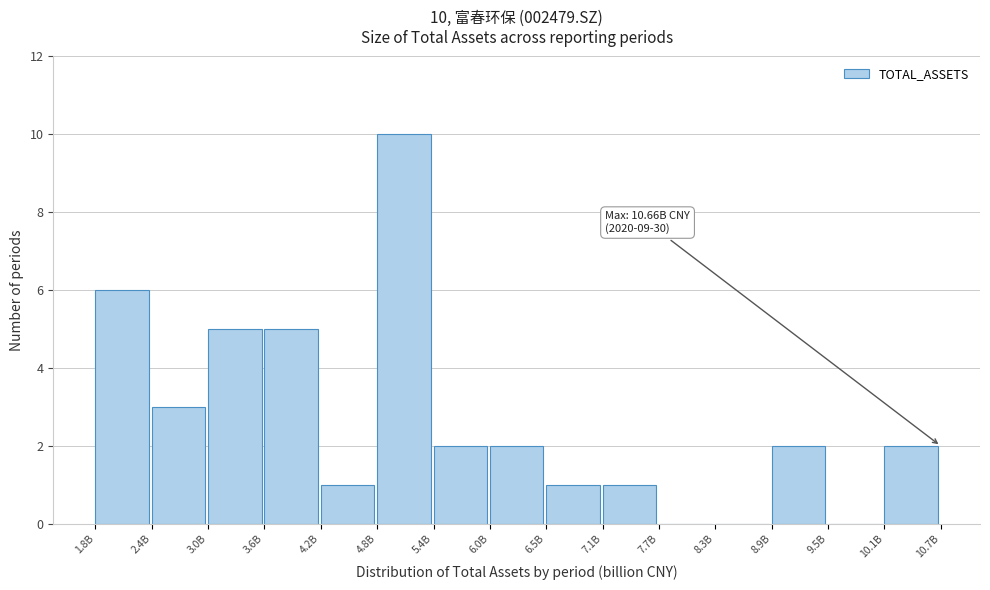

Reading left to right, list all the values displayed in this chart.

1.8B=6	2.4B=3	3.0B=5	3.6B=5	4.2B=1	4.8B=10	5.4B=2	6.0B=2	6.5B=1	7.1B=1	7.7B=0	8.3B=0	8.9B=2	9.5B=0	10.1B=2